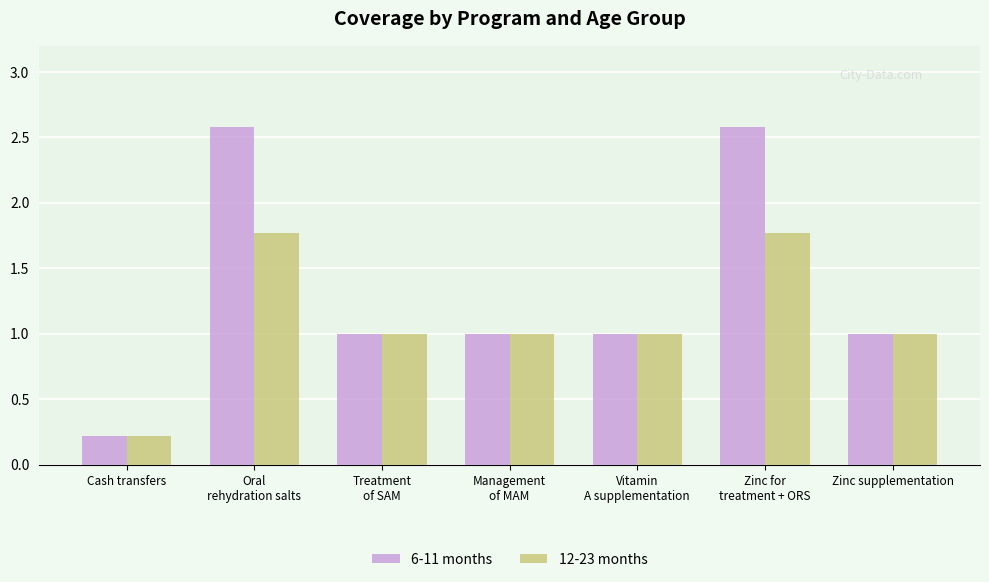

At which label does 6-11 months first exceed 1?

Oral
rehydration salts